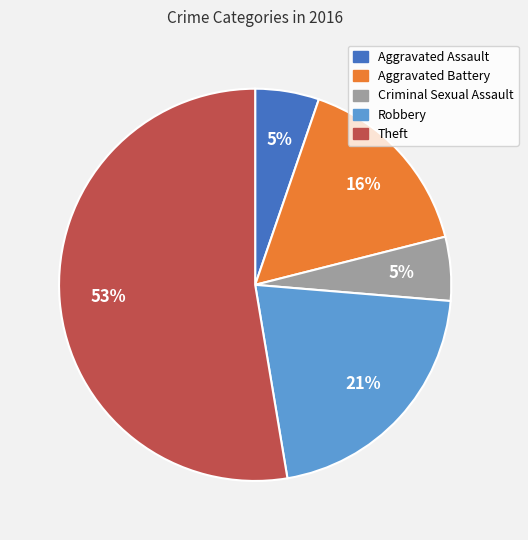

Is Theft the majority of the pie?

Yes